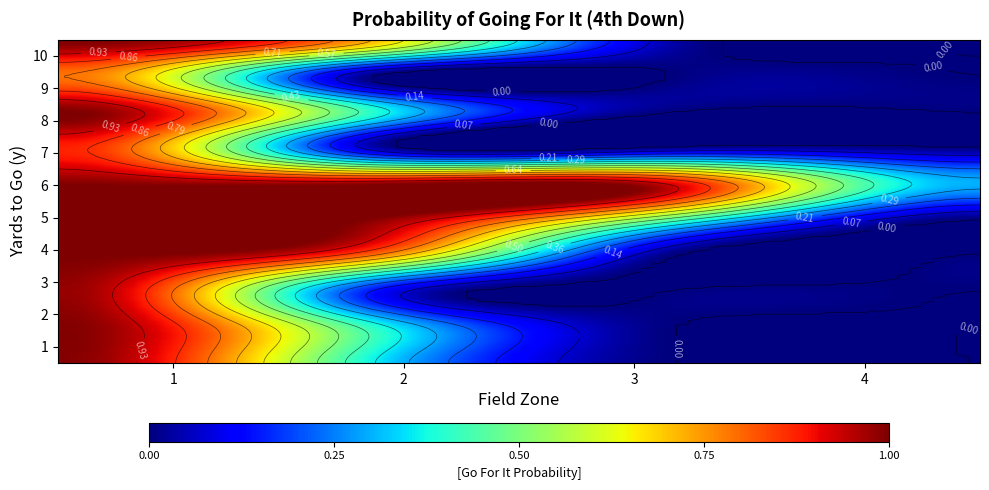

Count the number of categories in the chart.

4